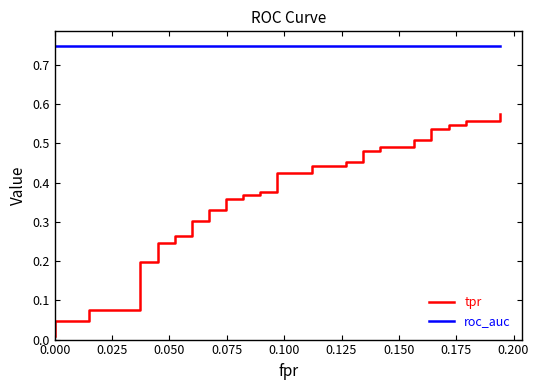

True or false: tpr and roc_auc cross at least once.

False